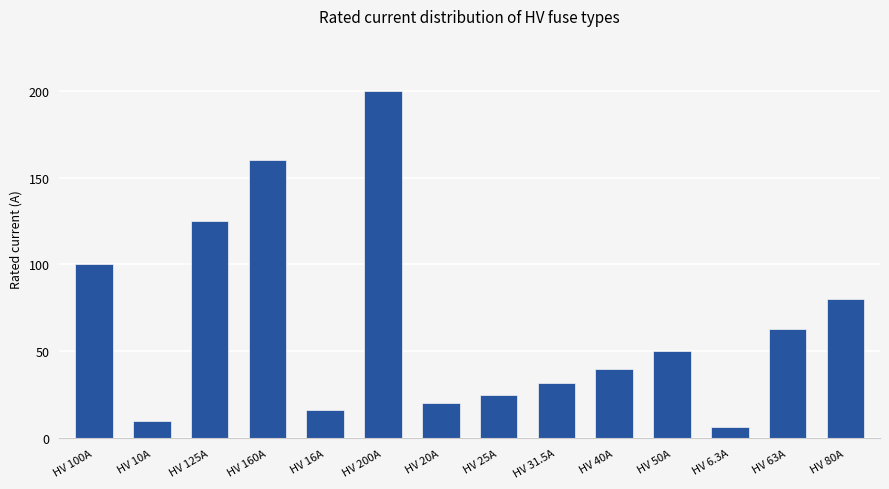

What is the value of the 6th bar from the left?

200.0